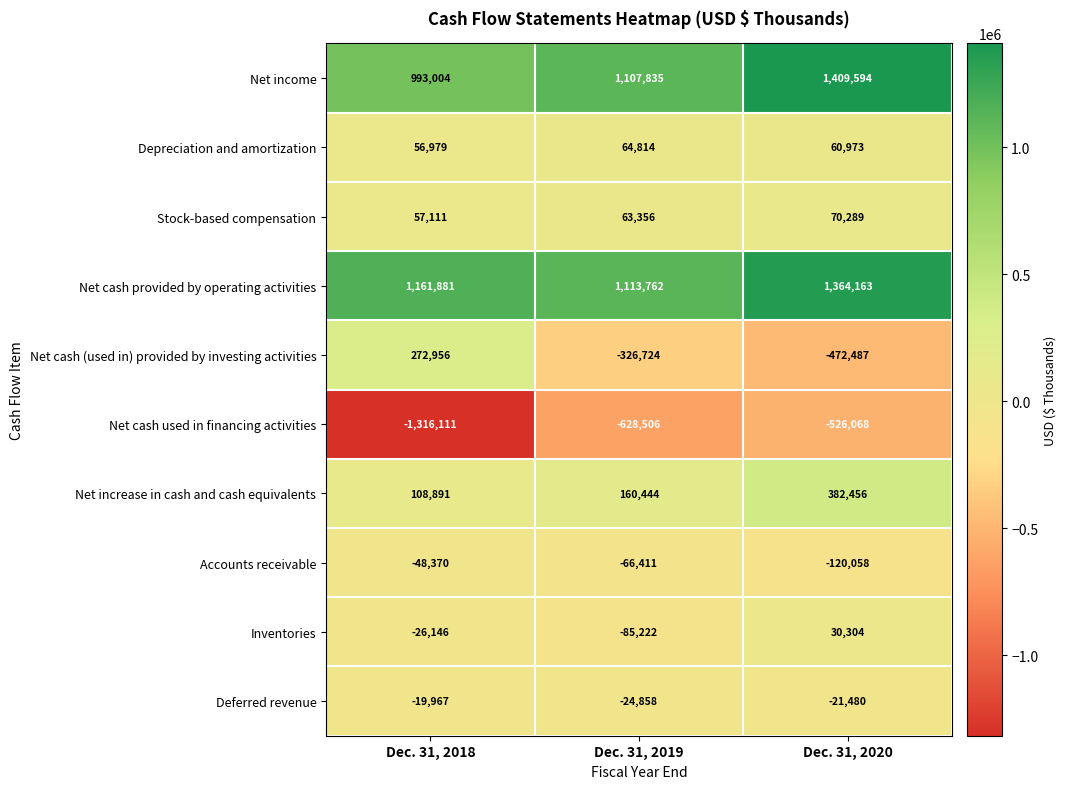

Read the Net increase in cash and cash equivalents value at Dec. 31, 2018, to the nearest 100.

108900